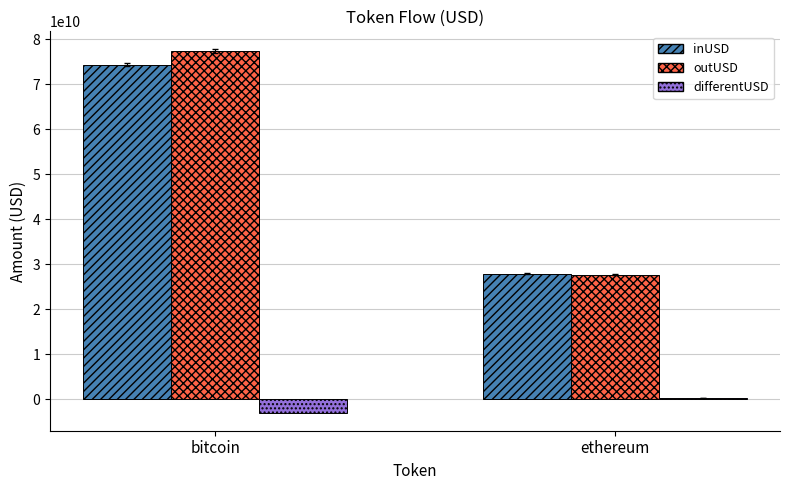

What is the maximum value for outUSD?

77318197378.4